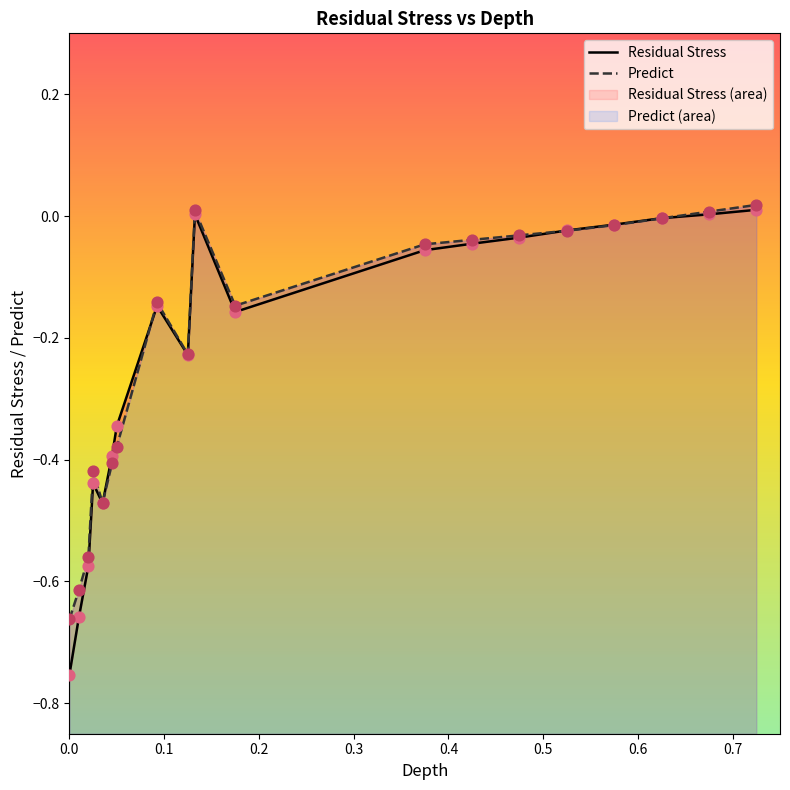

Which series has the largest Y range (max minus min)?

Residual Stress